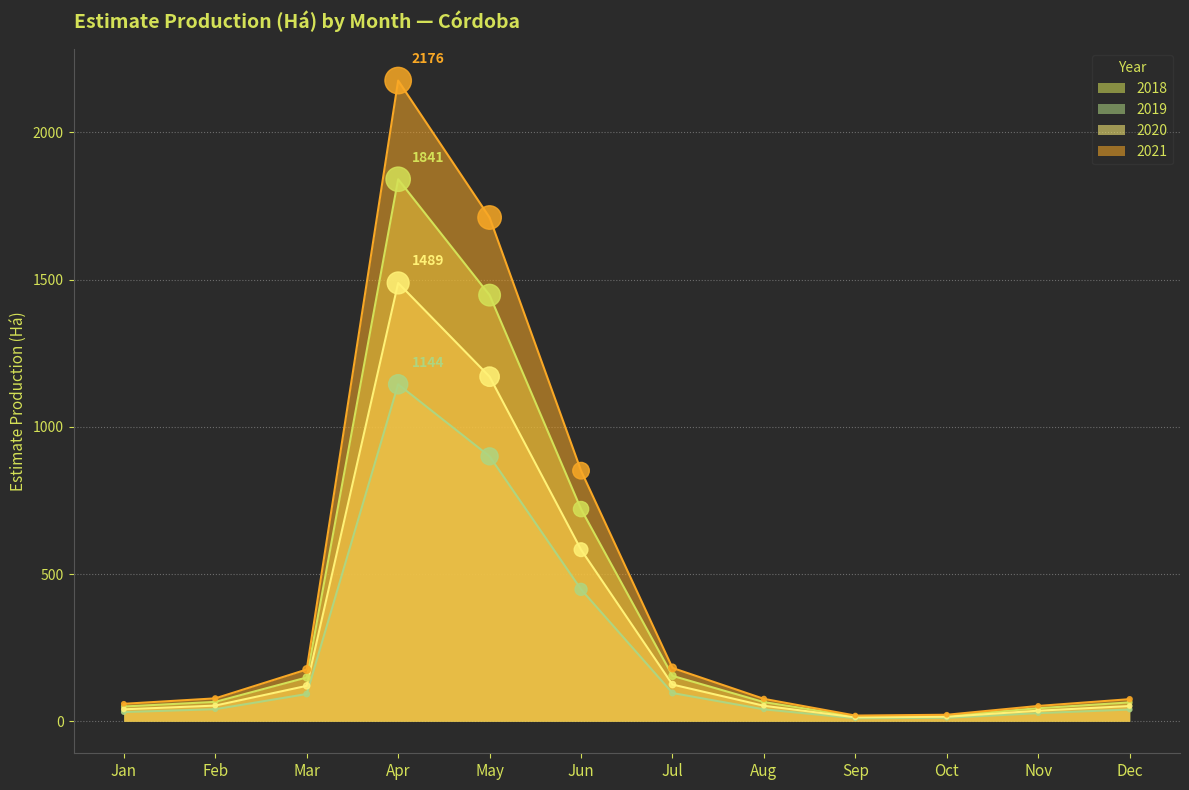

Which series has the largest total across all categories?

2021